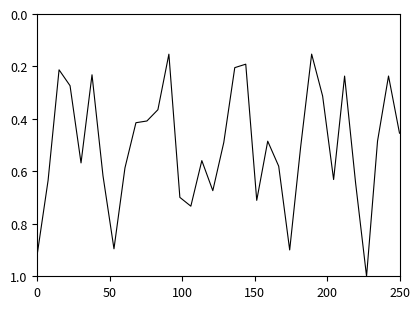

What is the greatest value displayed?

1.0